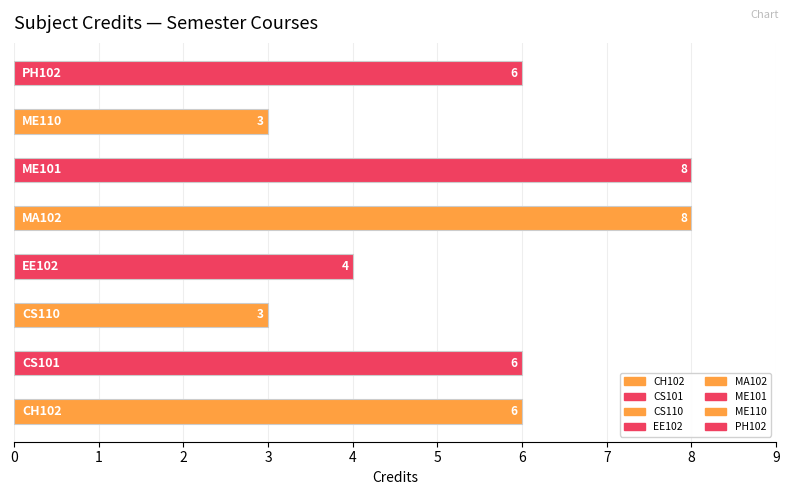

Approximately how many times larger is the value at EE102 compared to ME110?

1.3